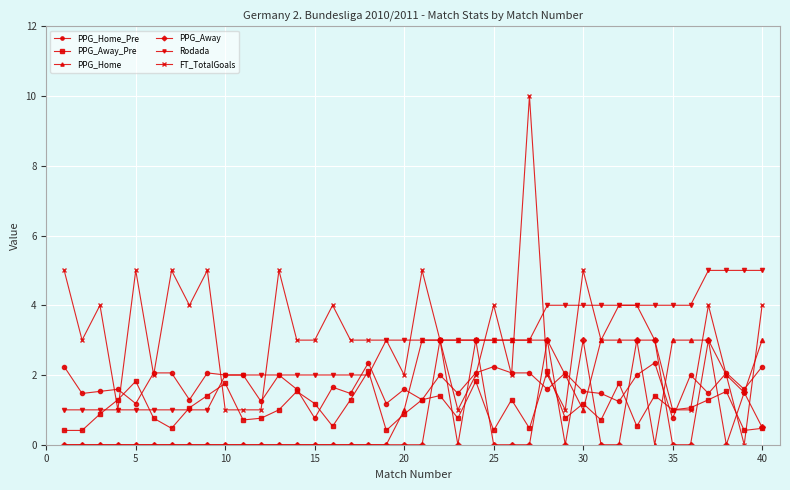

How many interior local peaks does the PPG_Away_Pre series have?

12